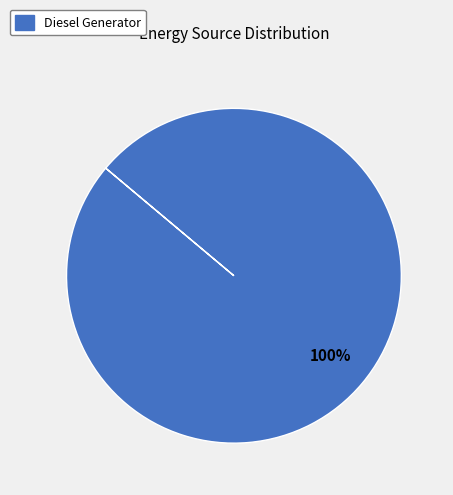

Is there any slice that represents more than half of the pie?

Yes